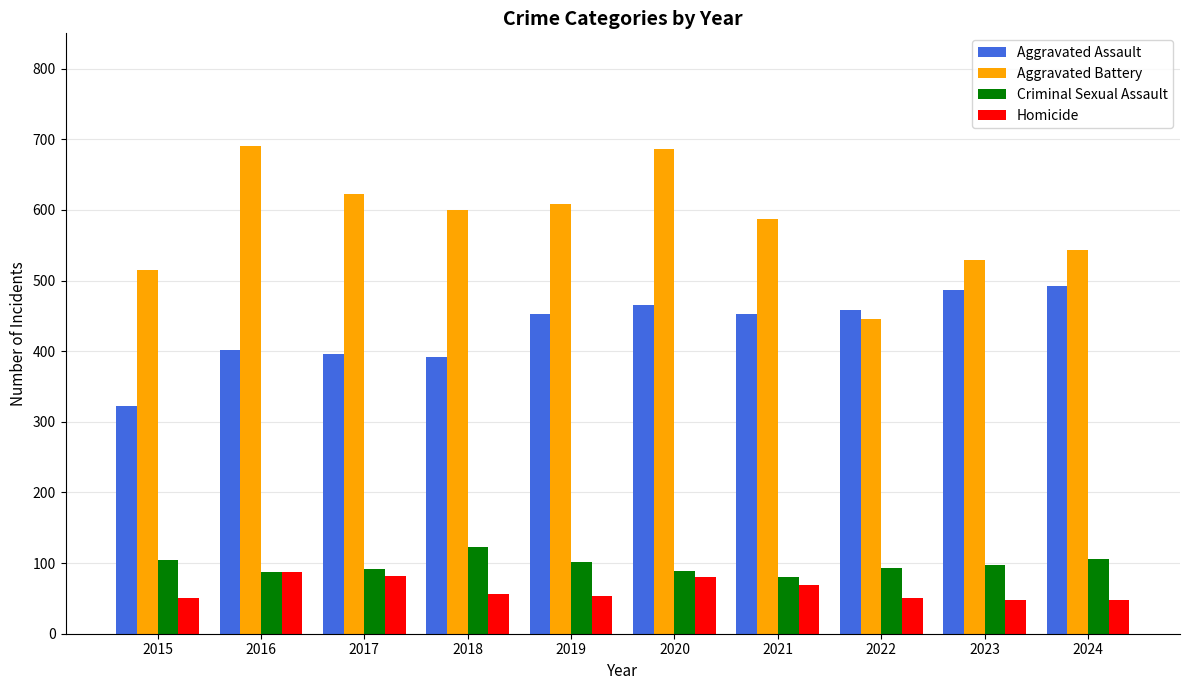

Which series has the largest total across all categories?

Aggravated Battery